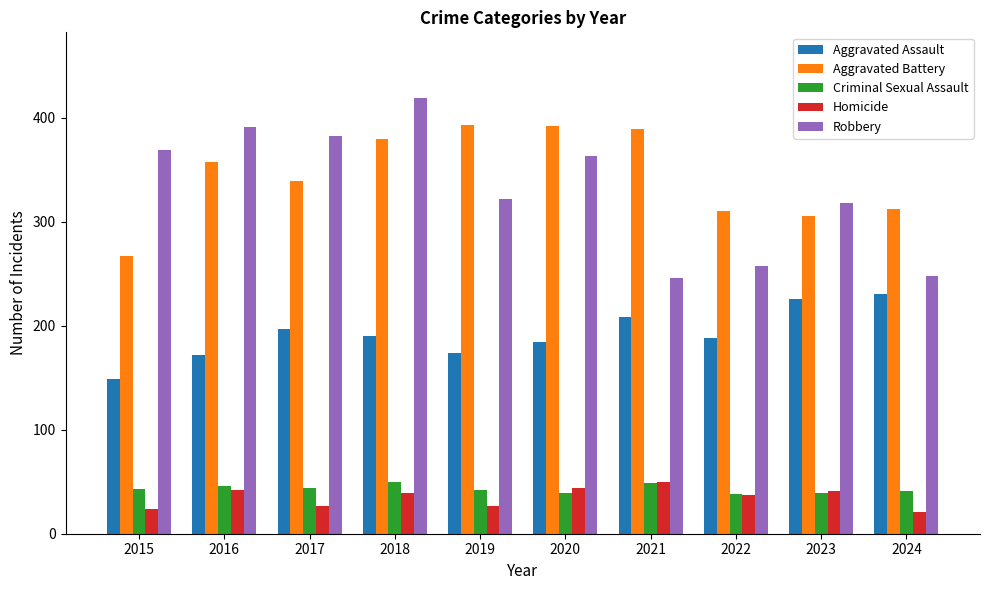

Which label corresponds to the largest value in the chart?

2018